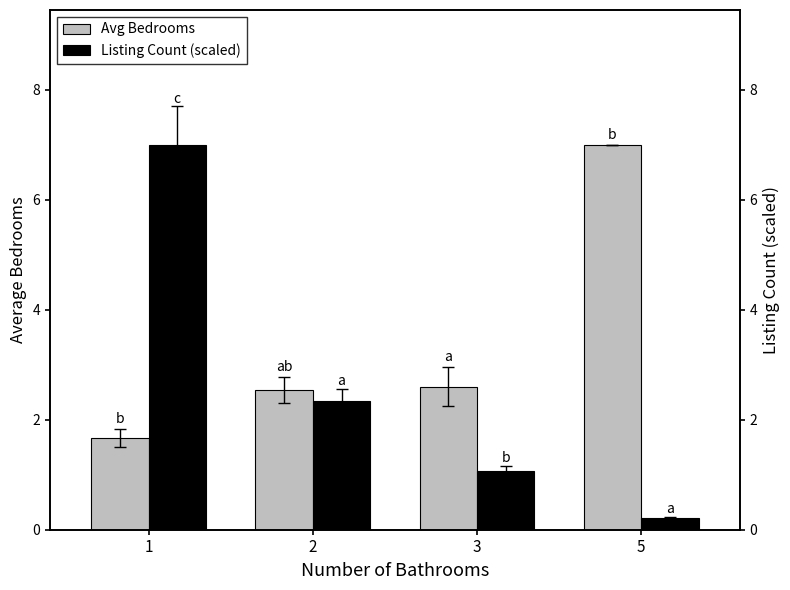

The Listing Count (scaled) series shows 0.2 at 5. True or false?

True